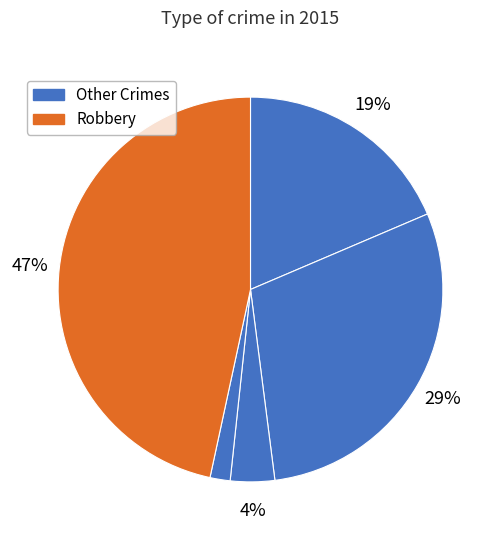

How many slices are in this pie chart?

5